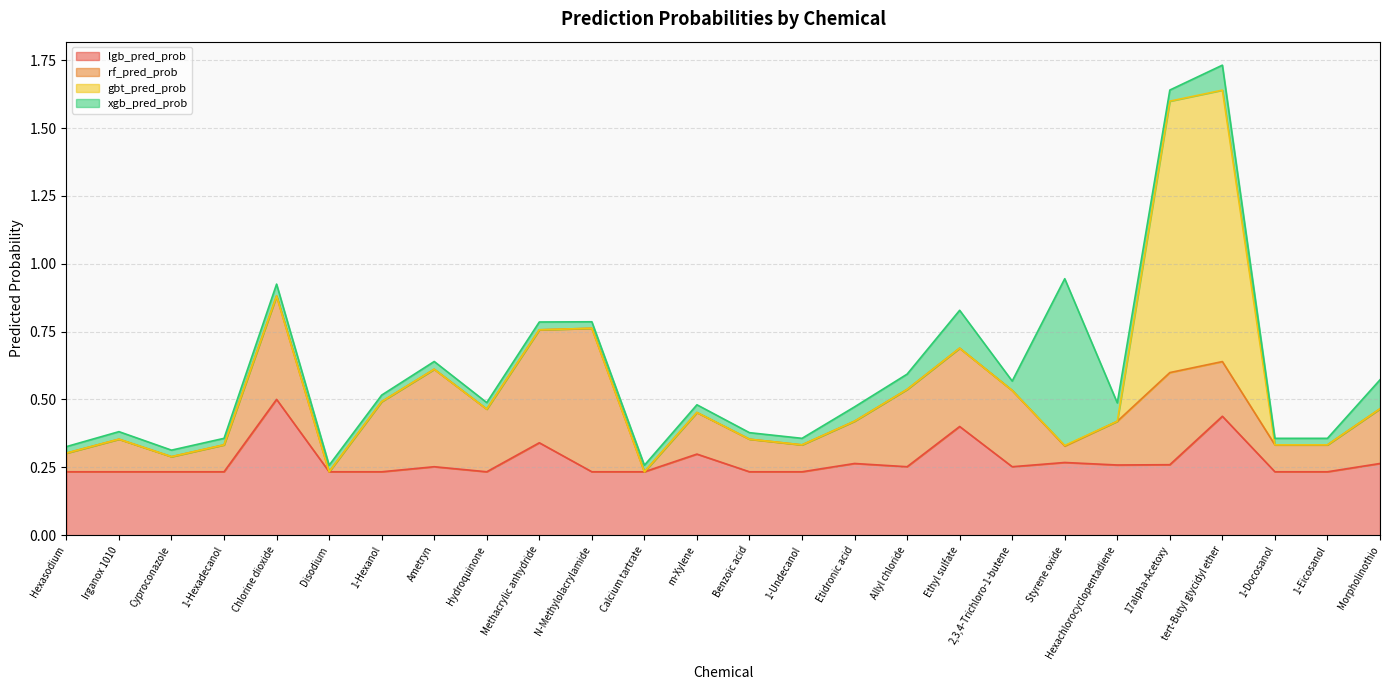

What is the label of the 18th point from the left?

Ethyl sulfate